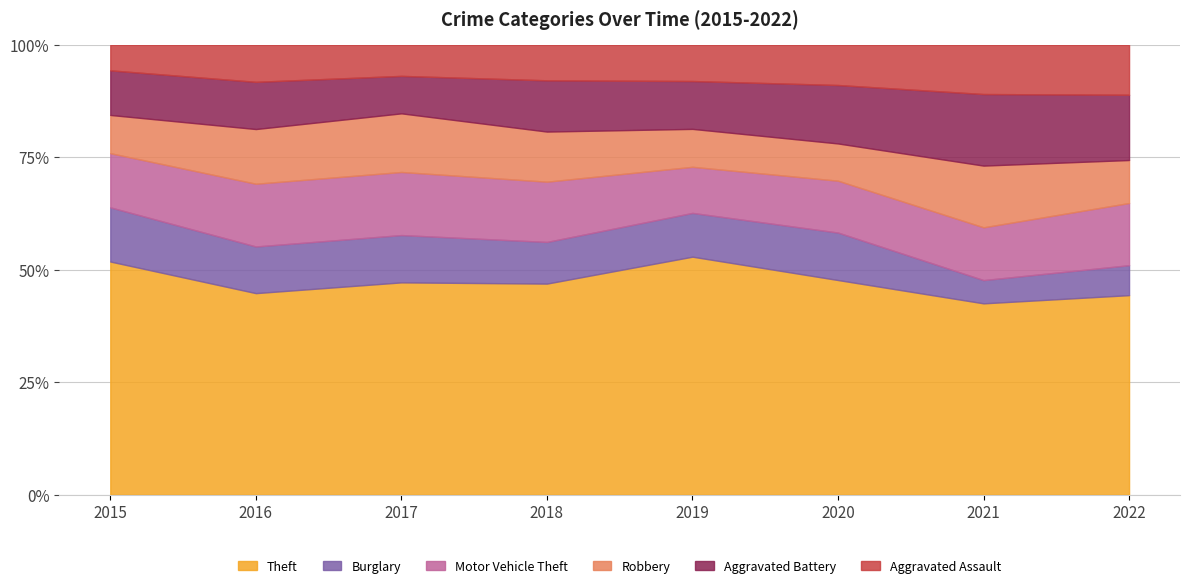

What is the difference between the maximum and minimum values in the Motor Vehicle Theft series?

69